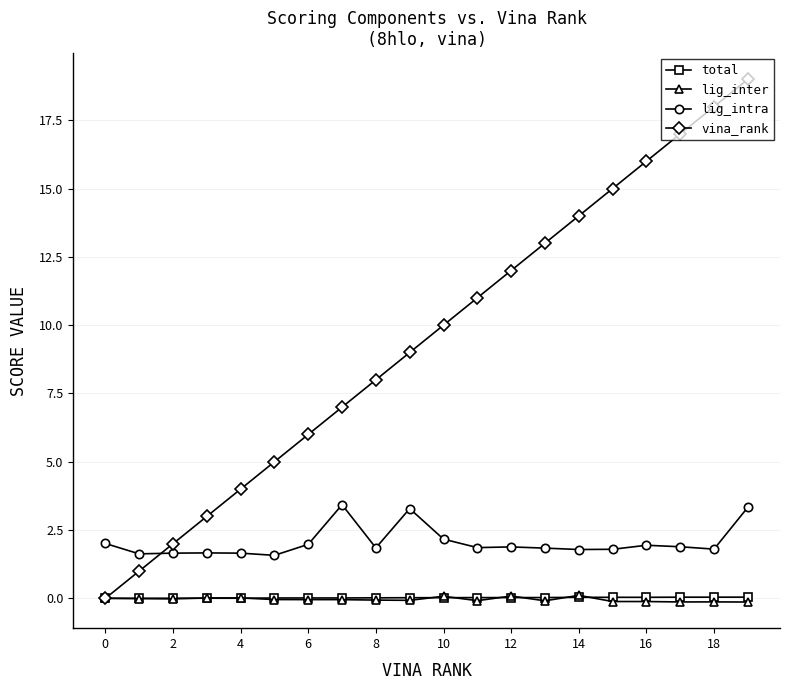

True or false: lig_inter has more than 2 interior local peaks.

True